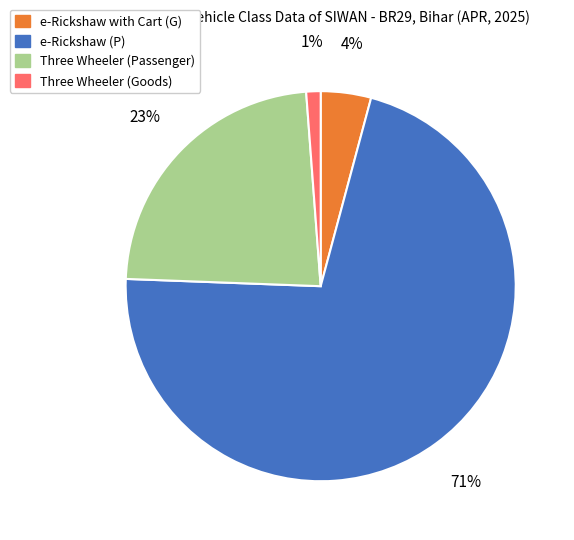

To the nearest percent, what portion does Three Wheeler (Goods) represent?

1%